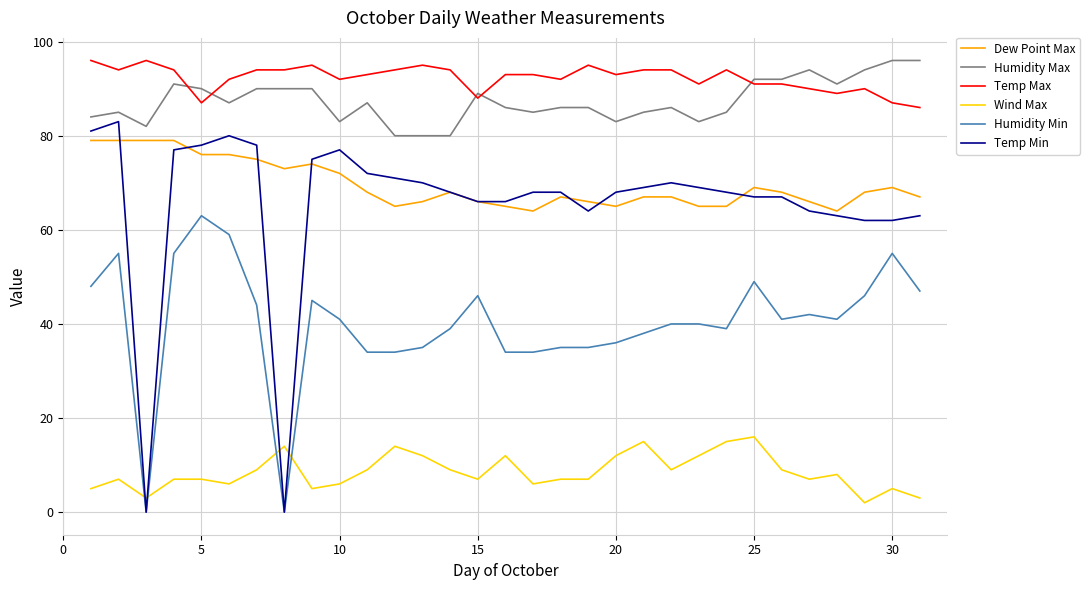

What is the sum of all Temp Max values?

2861